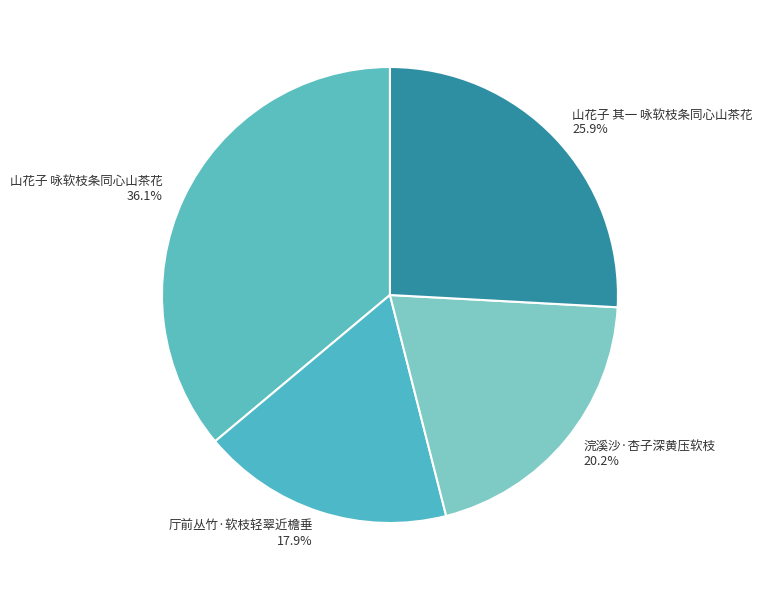

Is there any slice that represents more than half of the pie?

No